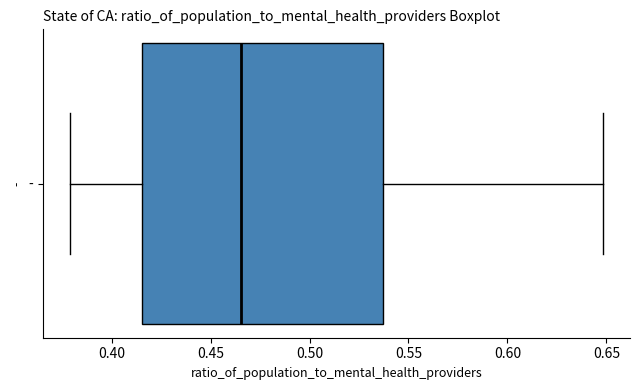

Transcribe this box plot: give where the median line is, the range the box spans, and where the two whiskers end, as read against the x-axis. The values are not printed on the chart, so give them approximately, as read against the axis.

median 0.465, box 0.415 to 0.535, whiskers 0.380 to 0.650